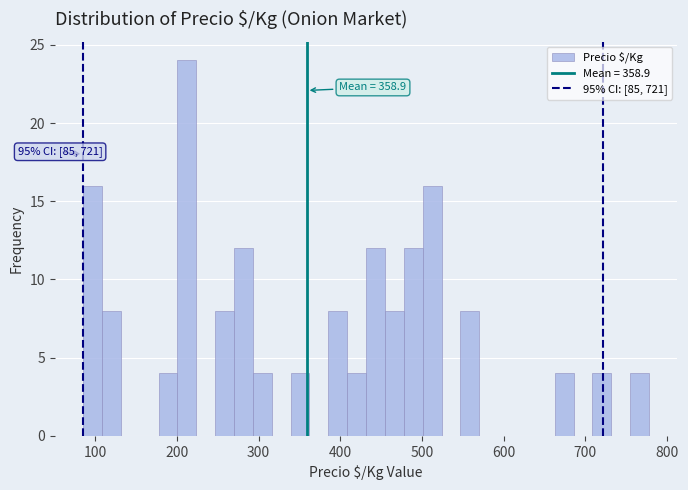

Read against the x-axis, roughly where is the centre of the tallest bar?

210